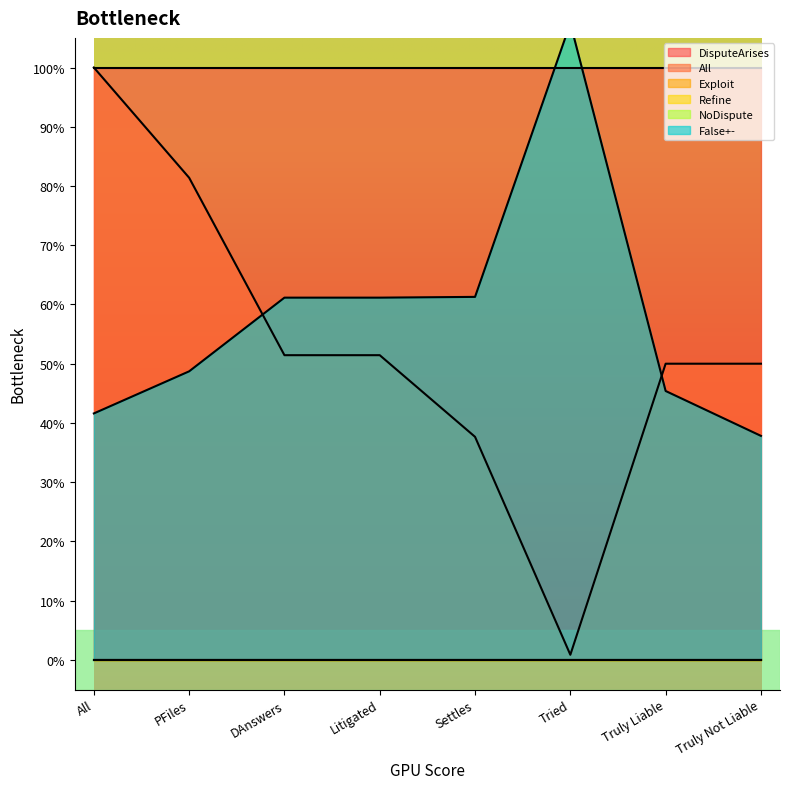

True or false: Exploit and Refine intersect in this chart.

False